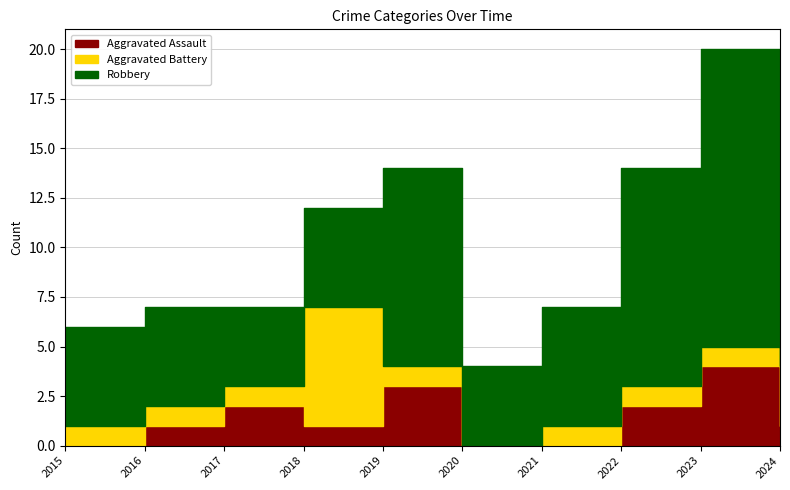

Which series has the widest spread of values?

Robbery